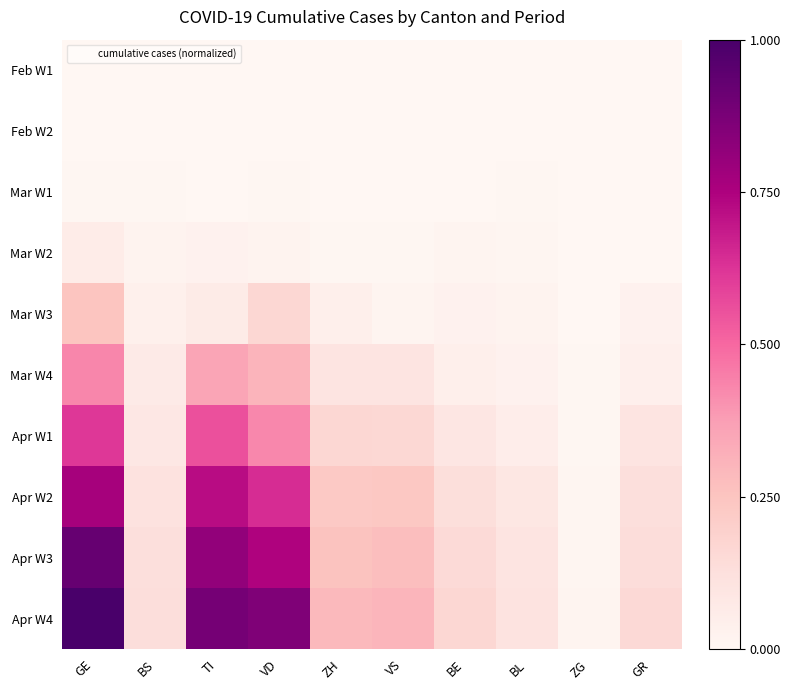

What is the difference between the highest and lowest values at BE?

0.2